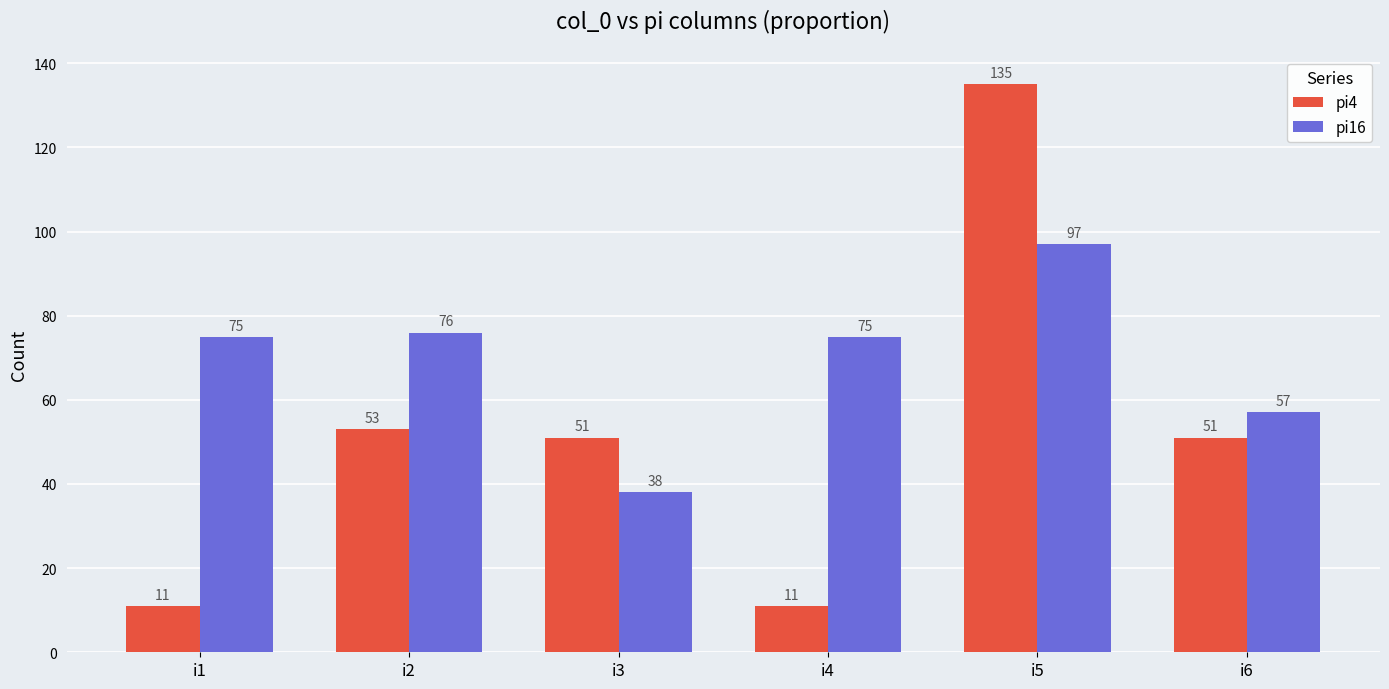

At which label does pi4 first exceed 51?

i2